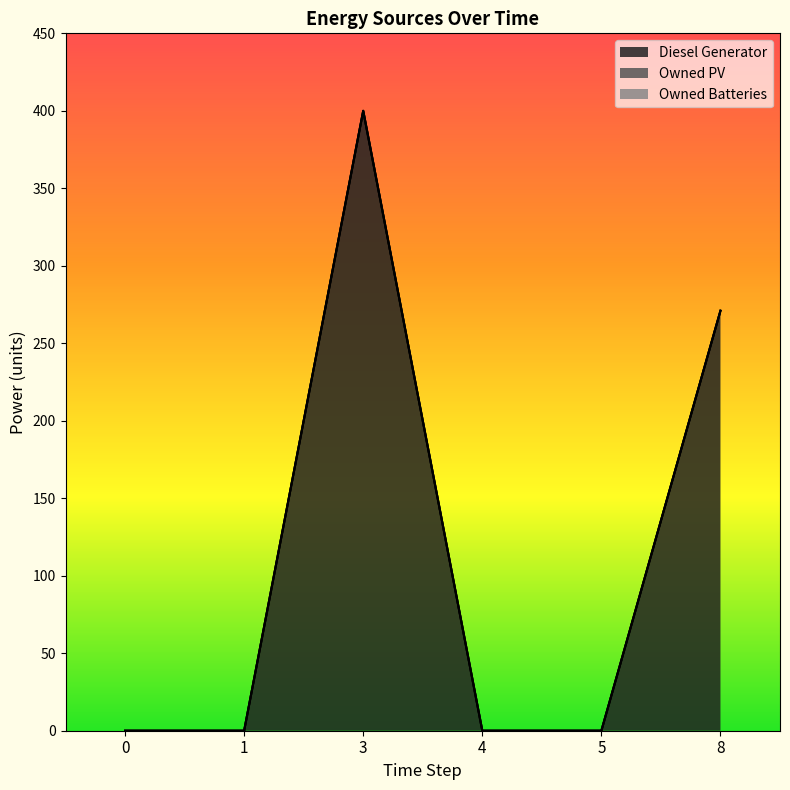

What is the total value across all series at 3?

400.0